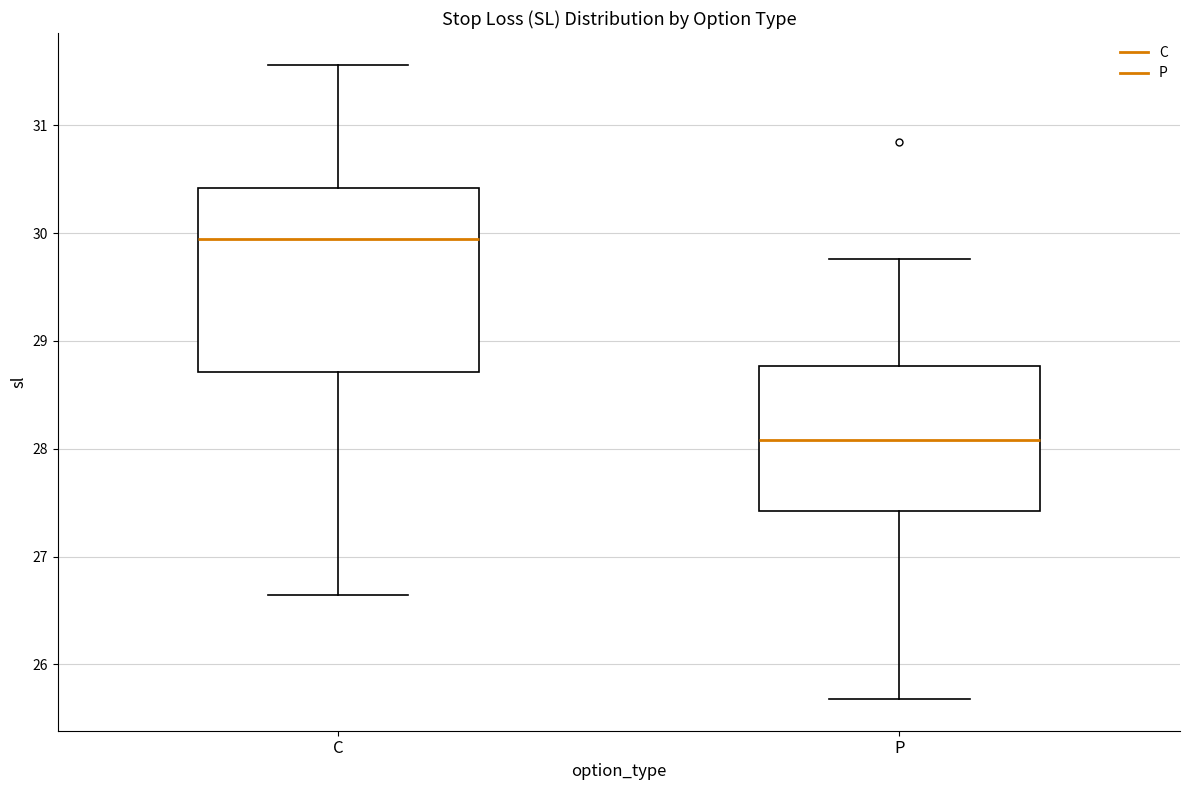

Reading left to right, read every box against the y-axis: the position of its median line, the range the box covers, and the ends of its whiskers. The values are not printed on the chart, so give them approximately, as read against the axis.

C: median 29.9, box 28.7 to 30.4, whiskers 26.6 to 31.6
P: median 28.1, box 27.4 to 28.8, whiskers 25.7 to 29.8